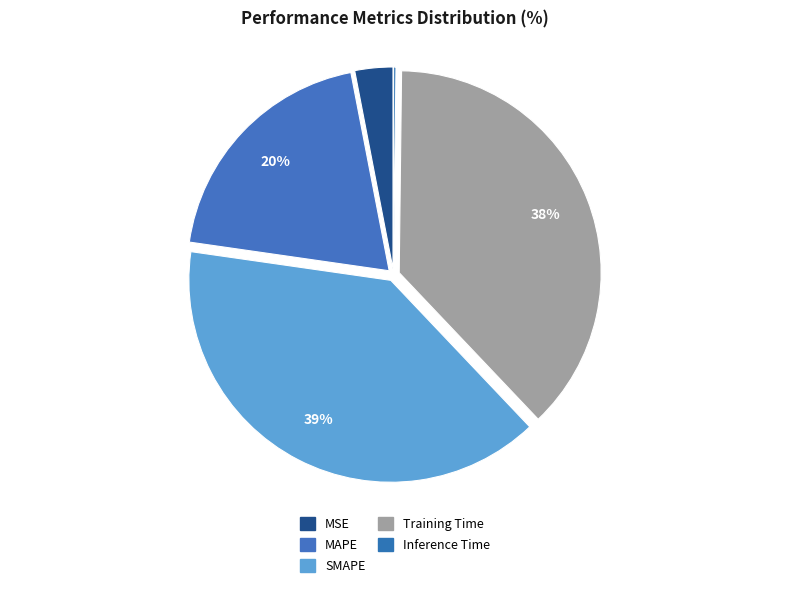

To the nearest percent, what is the difference between the SMAPE and Inference Time slice percentages?

39%